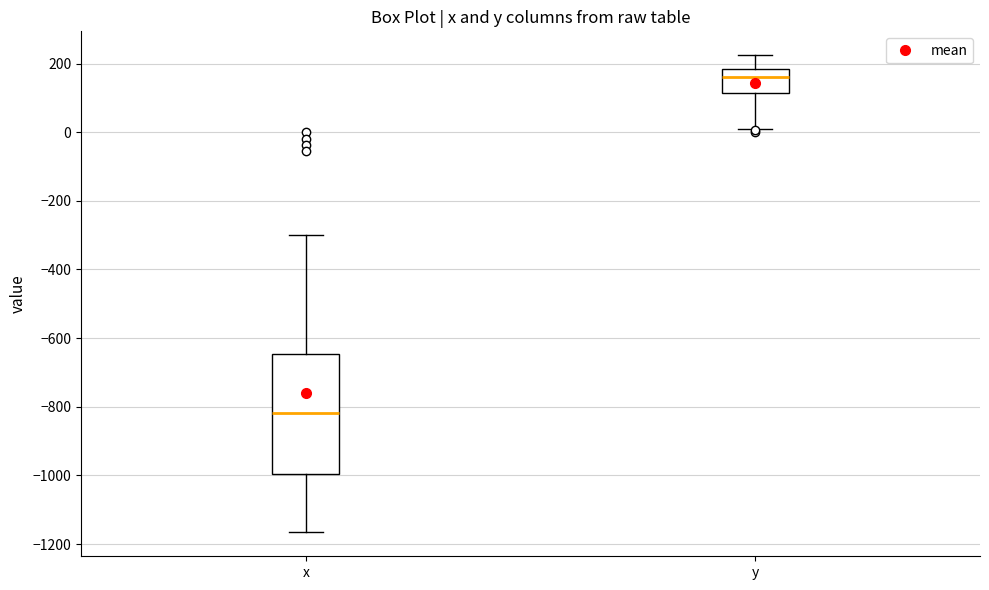

Reading left to right, read every box against the y-axis: the position of its median line, the range the box covers, and the ends of its whiskers. The values are not printed on the chart, so give them approximately, as read against the axis.

x: median -820, box -1000 to -640, whiskers -1160 to -300
y: median 160, box 120 to 180, whiskers 0 to 220